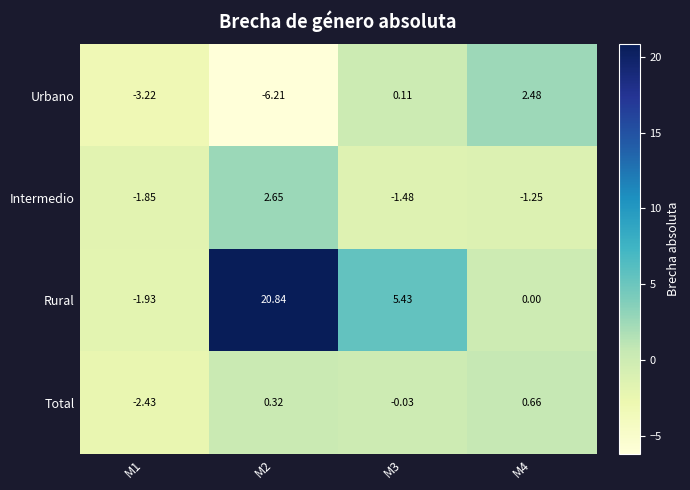

Which series changed the most between M1 and M3?

Rural